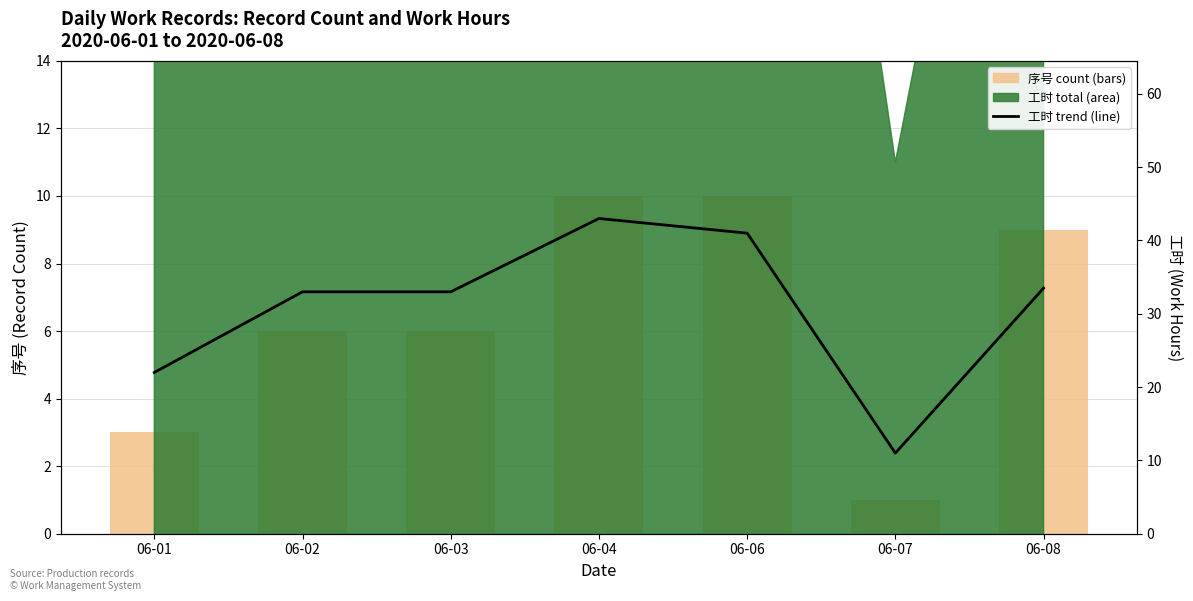

What is the value of the 工时 trend bar at the 5th from the left?

41.0